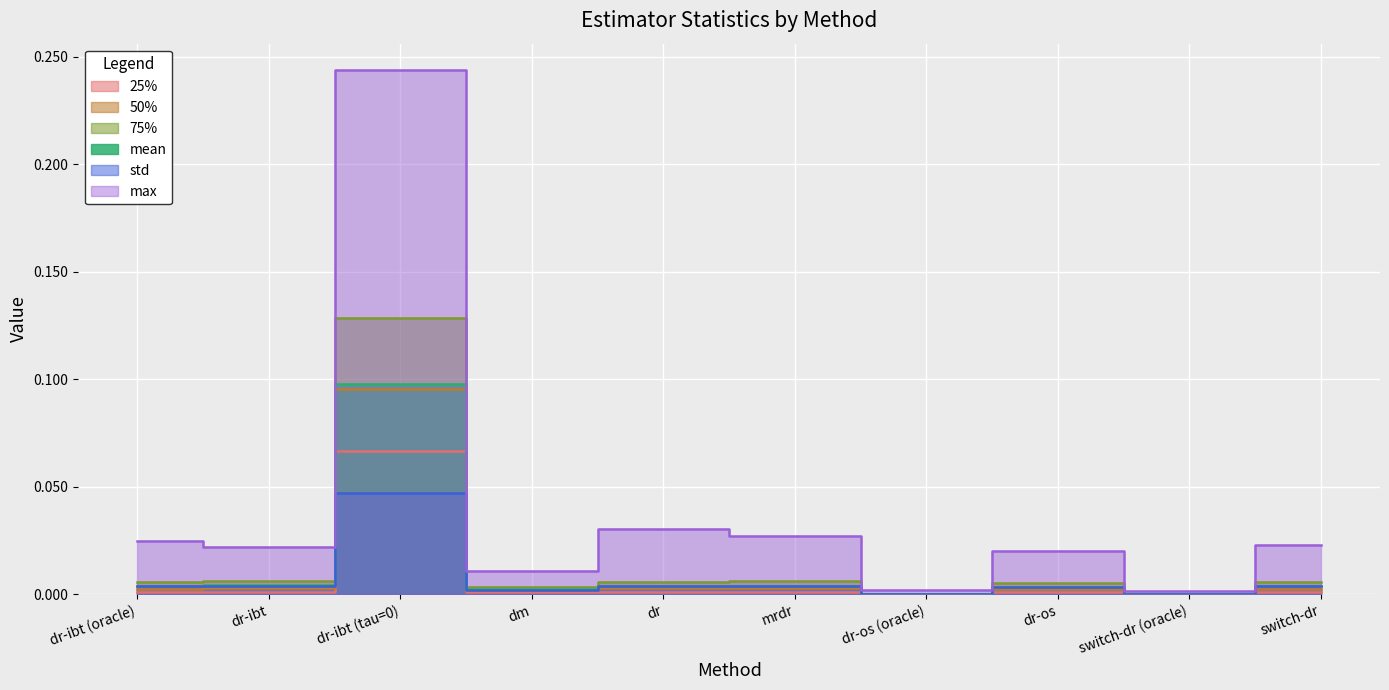

Which series has the largest total across all categories?

max